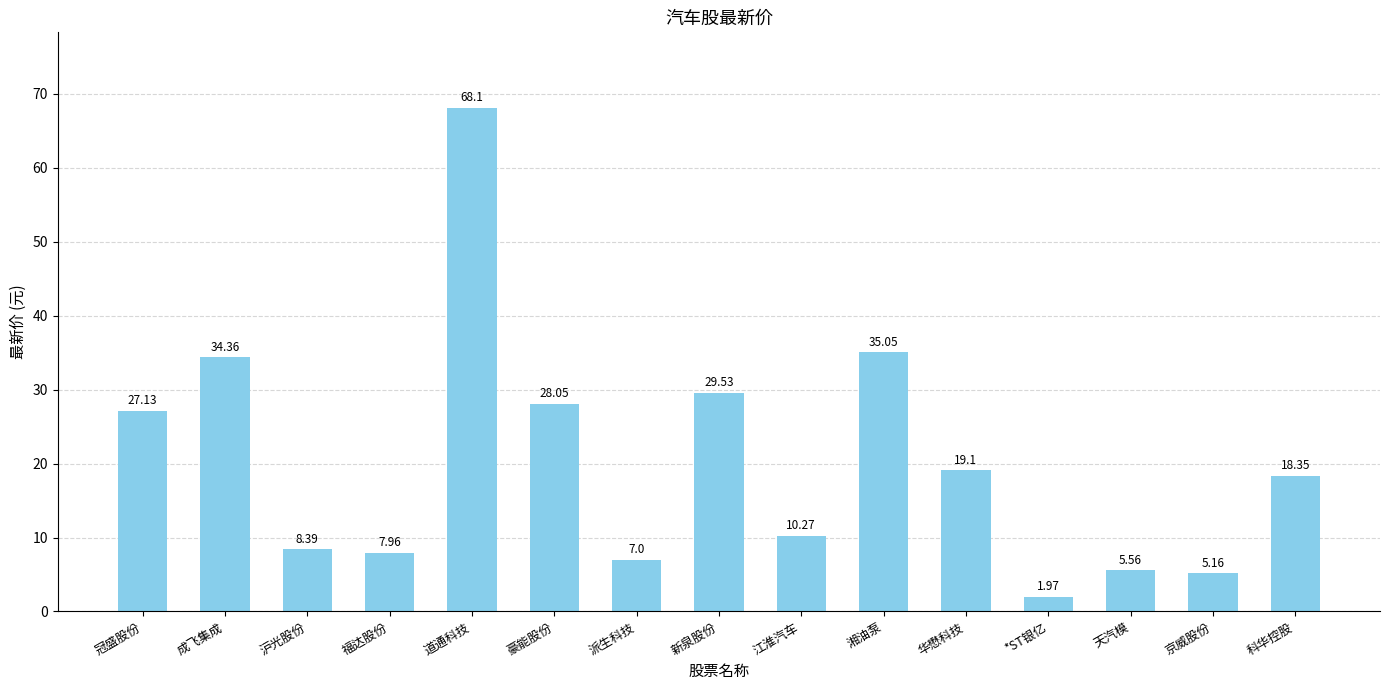

What is the change in value from *ST银亿 to 京威股份?

+3.2